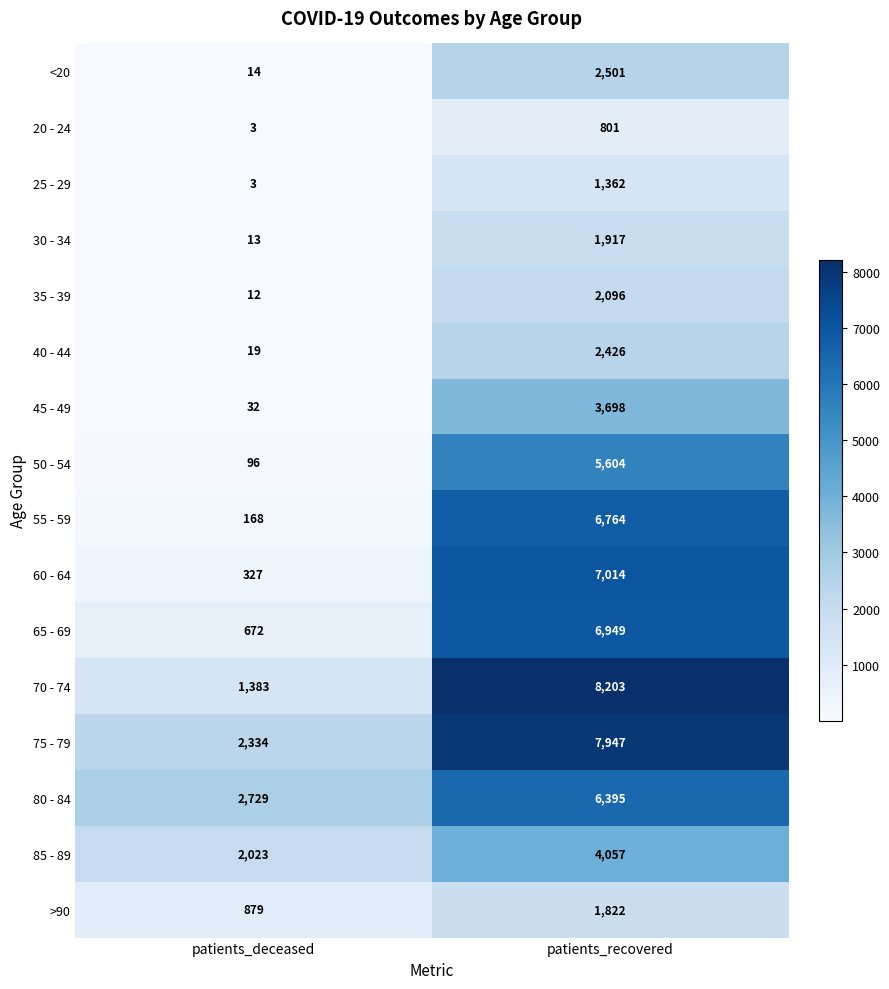

The 45 - 49 series shows 13 at patients_deceased. True or false?

False